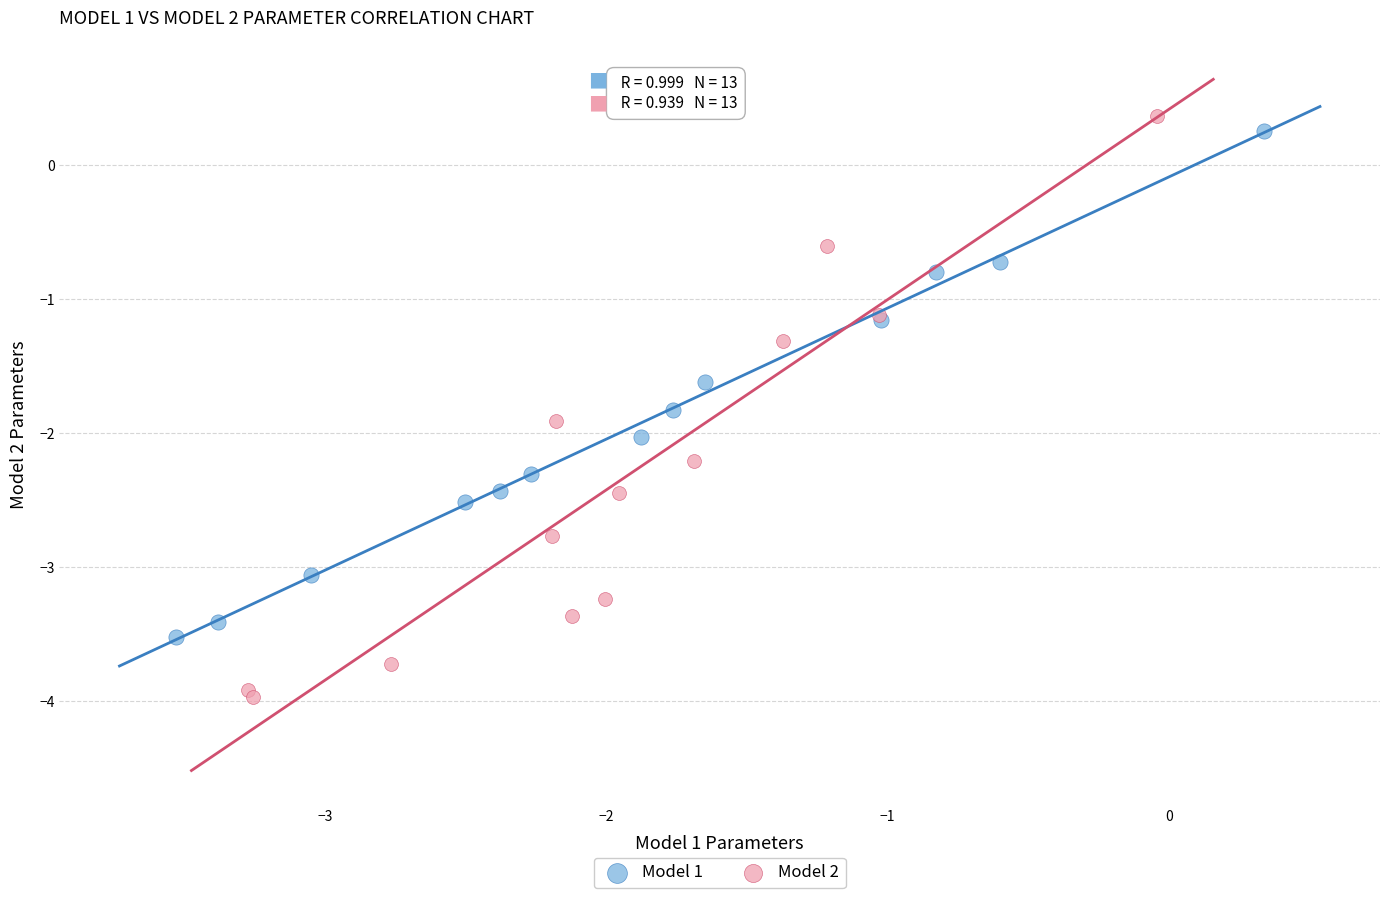

Which series contains the lowest Y value?

Model 2